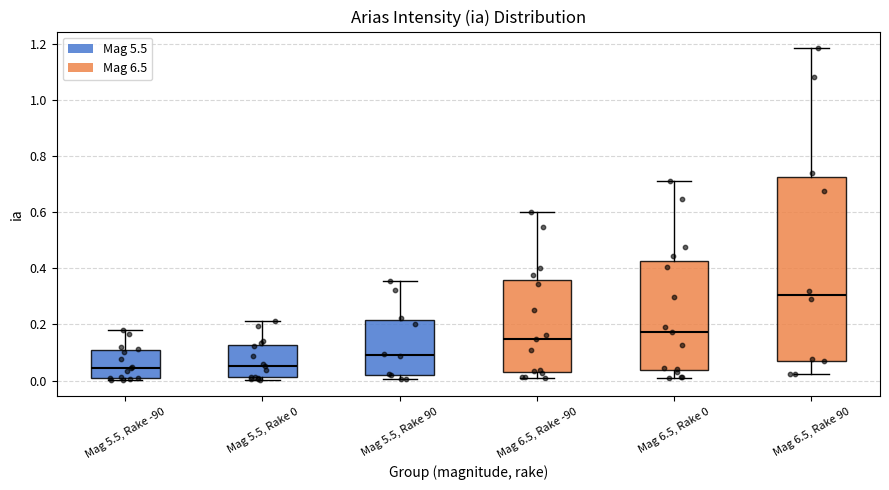

Reading left to right, transcribe this box plot: for each box, give where its median line is, the range the box spans, and where its two whiskers end, as read against the y-axis. The values are not printed on the chart, so give them approximately, as read against the axis.

Mag 5.5, Rake -90: median 0.04, box 0.00 to 0.10, whiskers 0.00 (just below the box's lower edge) to 0.18
Mag 5.5, Rake 0: median 0.06, box 0.02 to 0.12, whiskers 0.00 to 0.22
Mag 5.5, Rake 90: median 0.10, box 0.02 to 0.22, whiskers 0.00 to 0.36
Mag 6.5, Rake -90: median 0.14, box 0.04 to 0.36, whiskers 0.00 to 0.60
Mag 6.5, Rake 0: median 0.18, box 0.04 to 0.42, whiskers 0.00 to 0.70
Mag 6.5, Rake 90: median 0.30, box 0.08 to 0.72, whiskers 0.02 to 1.18